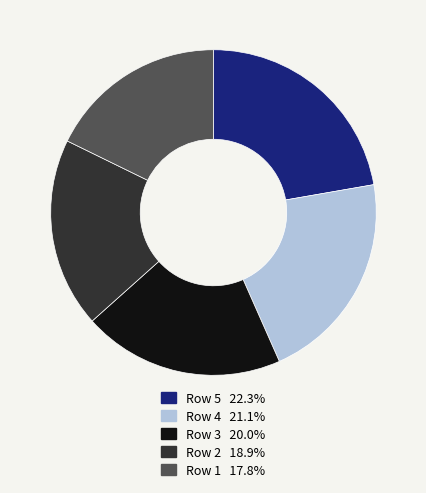

Approximately how many times larger is the value at Row 5 22.3% compared to Row 4 21.1%?

1.1